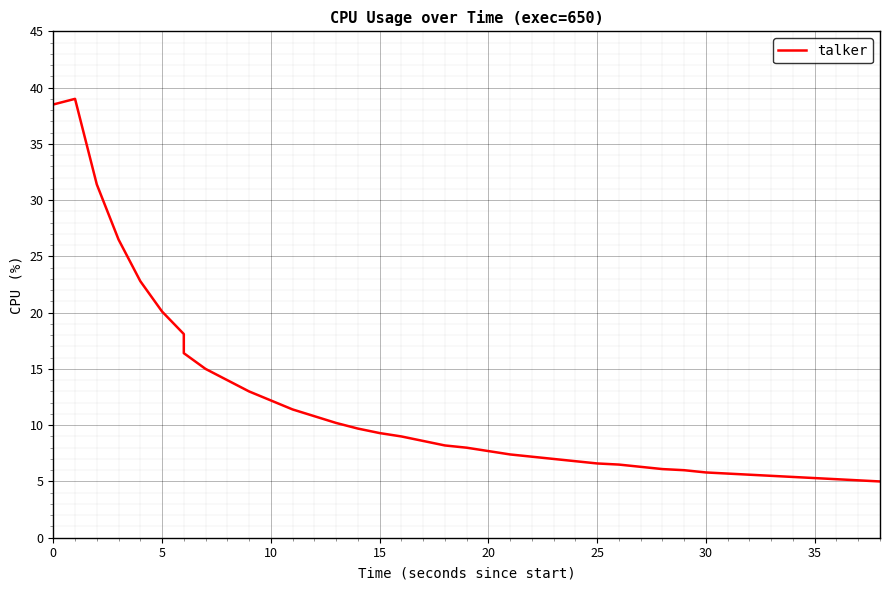

What is the label of the 39th point from the right?

5